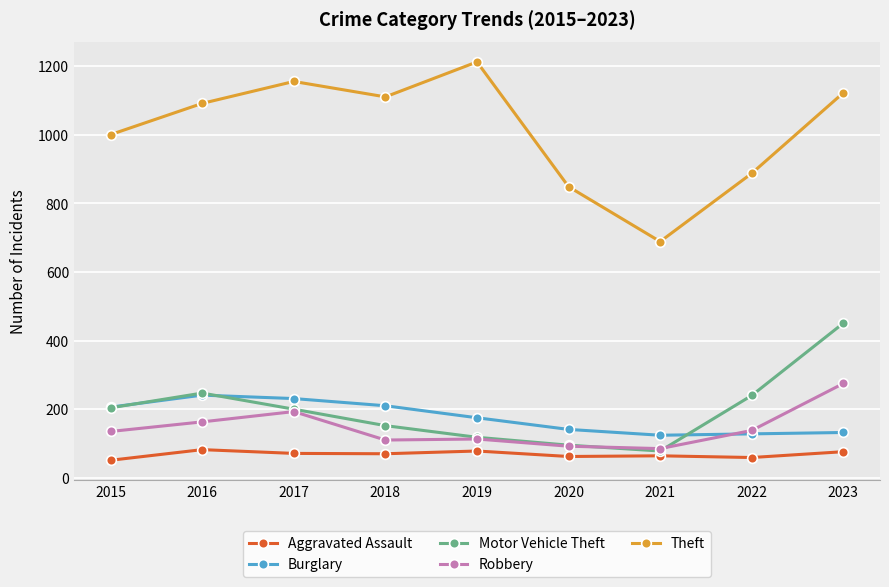

Does the chart have visible grid lines?

Yes